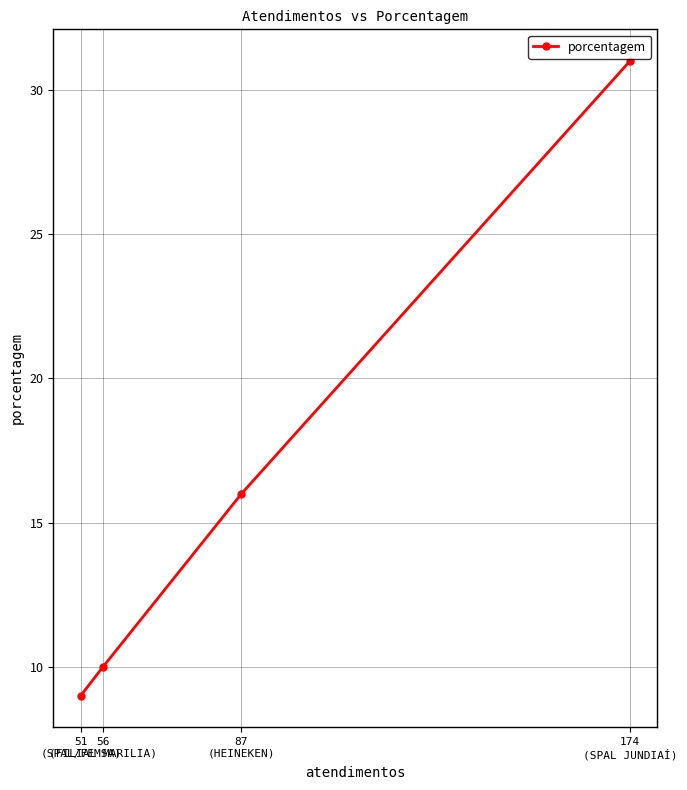

How many lines are shown in the chart?

1